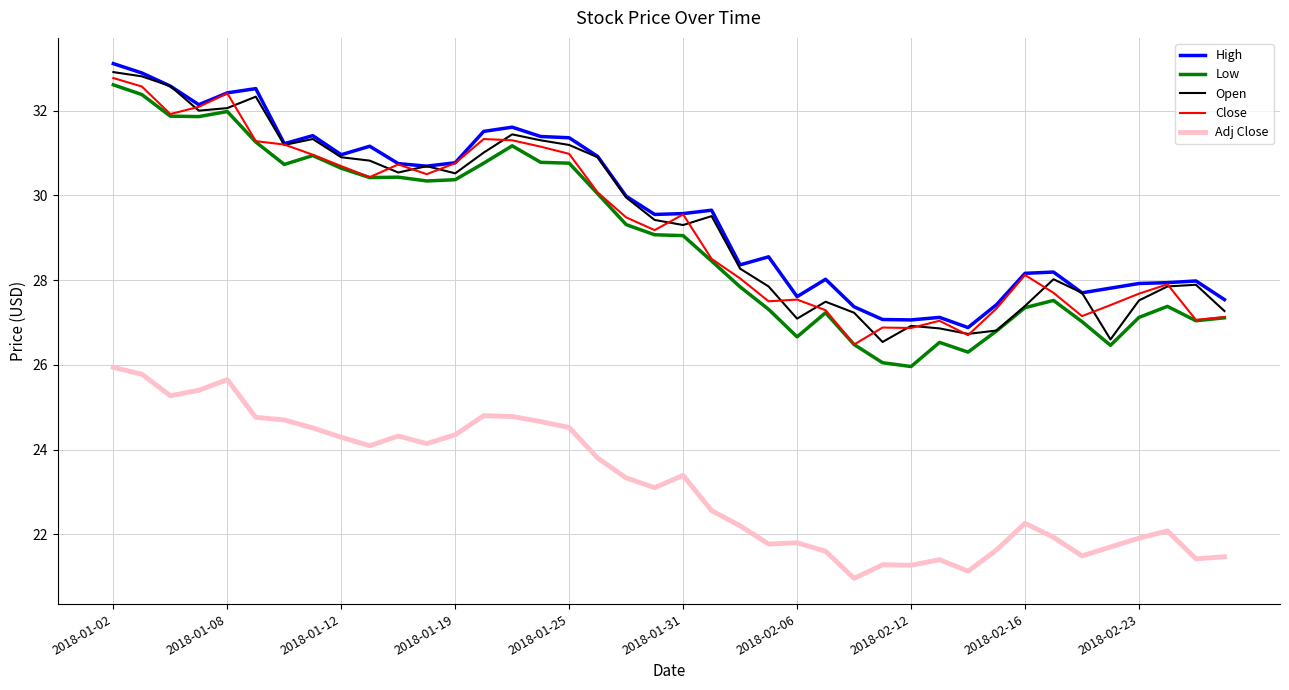

What is the minimum value shown in the chart?

21.0